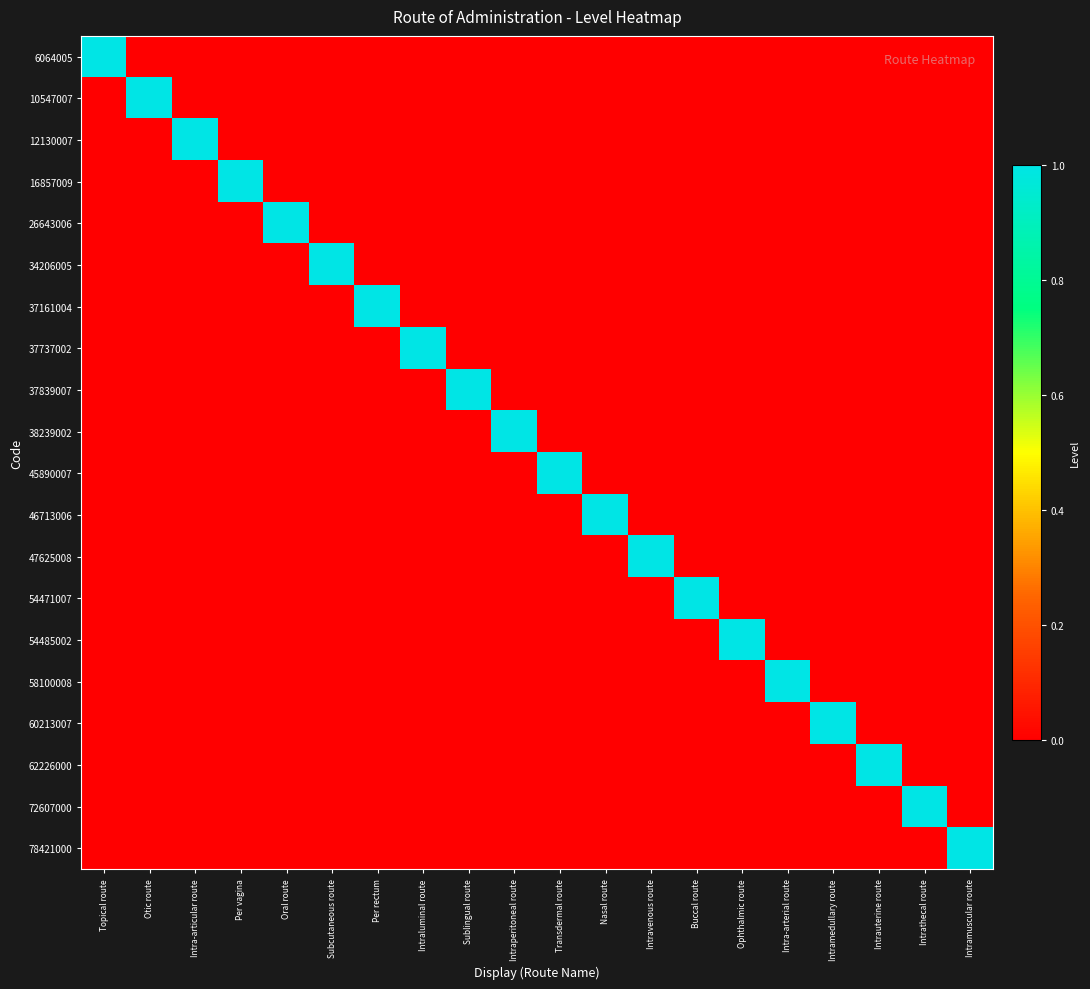

Reading right to left, what are all the values shown in this chart?

6064005: Intramuscular route=0	Intrathecal route=0	Intrauterine route=0	Intramedullary route=0	Intra-arterial route=0	Ophthalmic route=0	Buccal route=0	Intravenous route=0	Nasal route=0	Transdermal route=0	Intraperitoneal route=0	Sublingual route=0	Intraluminal route=0	Per rectum=0	Subcutaneous route=0	Oral route=0	Per vagina=0	Intra-articular route=0	Otic route=0	Topical route=1
10547007: Intramuscular route=0	Intrathecal route=0	Intrauterine route=0	Intramedullary route=0	Intra-arterial route=0	Ophthalmic route=0	Buccal route=0	Intravenous route=0	Nasal route=0	Transdermal route=0	Intraperitoneal route=0	Sublingual route=0	Intraluminal route=0	Per rectum=0	Subcutaneous route=0	Oral route=0	Per vagina=0	Intra-articular route=0	Otic route=1	Topical route=0
12130007: Intramuscular route=0	Intrathecal route=0	Intrauterine route=0	Intramedullary route=0	Intra-arterial route=0	Ophthalmic route=0	Buccal route=0	Intravenous route=0	Nasal route=0	Transdermal route=0	Intraperitoneal route=0	Sublingual route=0	Intraluminal route=0	Per rectum=0	Subcutaneous route=0	Oral route=0	Per vagina=0	Intra-articular route=1	Otic route=0	Topical route=0
16857009: Intramuscular route=0	Intrathecal route=0	Intrauterine route=0	Intramedullary route=0	Intra-arterial route=0	Ophthalmic route=0	Buccal route=0	Intravenous route=0	Nasal route=0	Transdermal route=0	Intraperitoneal route=0	Sublingual route=0	Intraluminal route=0	Per rectum=0	Subcutaneous route=0	Oral route=0	Per vagina=1	Intra-articular route=0	Otic route=0	Topical route=0
26643006: Intramuscular route=0	Intrathecal route=0	Intrauterine route=0	Intramedullary route=0	Intra-arterial route=0	Ophthalmic route=0	Buccal route=0	Intravenous route=0	Nasal route=0	Transdermal route=0	Intraperitoneal route=0	Sublingual route=0	Intraluminal route=0	Per rectum=0	Subcutaneous route=0	Oral route=1	Per vagina=0	Intra-articular route=0	Otic route=0	Topical route=0
34206005: Intramuscular route=0	Intrathecal route=0	Intrauterine route=0	Intramedullary route=0	Intra-arterial route=0	Ophthalmic route=0	Buccal route=0	Intravenous route=0	Nasal route=0	Transdermal route=0	Intraperitoneal route=0	Sublingual route=0	Intraluminal route=0	Per rectum=0	Subcutaneous route=1	Oral route=0	Per vagina=0	Intra-articular route=0	Otic route=0	Topical route=0
37161004: Intramuscular route=0	Intrathecal route=0	Intrauterine route=0	Intramedullary route=0	Intra-arterial route=0	Ophthalmic route=0	Buccal route=0	Intravenous route=0	Nasal route=0	Transdermal route=0	Intraperitoneal route=0	Sublingual route=0	Intraluminal route=0	Per rectum=1	Subcutaneous route=0	Oral route=0	Per vagina=0	Intra-articular route=0	Otic route=0	Topical route=0
37737002: Intramuscular route=0	Intrathecal route=0	Intrauterine route=0	Intramedullary route=0	Intra-arterial route=0	Ophthalmic route=0	Buccal route=0	Intravenous route=0	Nasal route=0	Transdermal route=0	Intraperitoneal route=0	Sublingual route=0	Intraluminal route=1	Per rectum=0	Subcutaneous route=0	Oral route=0	Per vagina=0	Intra-articular route=0	Otic route=0	Topical route=0
37839007: Intramuscular route=0	Intrathecal route=0	Intrauterine route=0	Intramedullary route=0	Intra-arterial route=0	Ophthalmic route=0	Buccal route=0	Intravenous route=0	Nasal route=0	Transdermal route=0	Intraperitoneal route=0	Sublingual route=1	Intraluminal route=0	Per rectum=0	Subcutaneous route=0	Oral route=0	Per vagina=0	Intra-articular route=0	Otic route=0	Topical route=0
38239002: Intramuscular route=0	Intrathecal route=0	Intrauterine route=0	Intramedullary route=0	Intra-arterial route=0	Ophthalmic route=0	Buccal route=0	Intravenous route=0	Nasal route=0	Transdermal route=0	Intraperitoneal route=1	Sublingual route=0	Intraluminal route=0	Per rectum=0	Subcutaneous route=0	Oral route=0	Per vagina=0	Intra-articular route=0	Otic route=0	Topical route=0
45890007: Intramuscular route=0	Intrathecal route=0	Intrauterine route=0	Intramedullary route=0	Intra-arterial route=0	Ophthalmic route=0	Buccal route=0	Intravenous route=0	Nasal route=0	Transdermal route=1	Intraperitoneal route=0	Sublingual route=0	Intraluminal route=0	Per rectum=0	Subcutaneous route=0	Oral route=0	Per vagina=0	Intra-articular route=0	Otic route=0	Topical route=0
46713006: Intramuscular route=0	Intrathecal route=0	Intrauterine route=0	Intramedullary route=0	Intra-arterial route=0	Ophthalmic route=0	Buccal route=0	Intravenous route=0	Nasal route=1	Transdermal route=0	Intraperitoneal route=0	Sublingual route=0	Intraluminal route=0	Per rectum=0	Subcutaneous route=0	Oral route=0	Per vagina=0	Intra-articular route=0	Otic route=0	Topical route=0
47625008: Intramuscular route=0	Intrathecal route=0	Intrauterine route=0	Intramedullary route=0	Intra-arterial route=0	Ophthalmic route=0	Buccal route=0	Intravenous route=1	Nasal route=0	Transdermal route=0	Intraperitoneal route=0	Sublingual route=0	Intraluminal route=0	Per rectum=0	Subcutaneous route=0	Oral route=0	Per vagina=0	Intra-articular route=0	Otic route=0	Topical route=0
54471007: Intramuscular route=0	Intrathecal route=0	Intrauterine route=0	Intramedullary route=0	Intra-arterial route=0	Ophthalmic route=0	Buccal route=1	Intravenous route=0	Nasal route=0	Transdermal route=0	Intraperitoneal route=0	Sublingual route=0	Intraluminal route=0	Per rectum=0	Subcutaneous route=0	Oral route=0	Per vagina=0	Intra-articular route=0	Otic route=0	Topical route=0
54485002: Intramuscular route=0	Intrathecal route=0	Intrauterine route=0	Intramedullary route=0	Intra-arterial route=0	Ophthalmic route=1	Buccal route=0	Intravenous route=0	Nasal route=0	Transdermal route=0	Intraperitoneal route=0	Sublingual route=0	Intraluminal route=0	Per rectum=0	Subcutaneous route=0	Oral route=0	Per vagina=0	Intra-articular route=0	Otic route=0	Topical route=0
58100008: Intramuscular route=0	Intrathecal route=0	Intrauterine route=0	Intramedullary route=0	Intra-arterial route=1	Ophthalmic route=0	Buccal route=0	Intravenous route=0	Nasal route=0	Transdermal route=0	Intraperitoneal route=0	Sublingual route=0	Intraluminal route=0	Per rectum=0	Subcutaneous route=0	Oral route=0	Per vagina=0	Intra-articular route=0	Otic route=0	Topical route=0
60213007: Intramuscular route=0	Intrathecal route=0	Intrauterine route=0	Intramedullary route=1	Intra-arterial route=0	Ophthalmic route=0	Buccal route=0	Intravenous route=0	Nasal route=0	Transdermal route=0	Intraperitoneal route=0	Sublingual route=0	Intraluminal route=0	Per rectum=0	Subcutaneous route=0	Oral route=0	Per vagina=0	Intra-articular route=0	Otic route=0	Topical route=0
62226000: Intramuscular route=0	Intrathecal route=0	Intrauterine route=1	Intramedullary route=0	Intra-arterial route=0	Ophthalmic route=0	Buccal route=0	Intravenous route=0	Nasal route=0	Transdermal route=0	Intraperitoneal route=0	Sublingual route=0	Intraluminal route=0	Per rectum=0	Subcutaneous route=0	Oral route=0	Per vagina=0	Intra-articular route=0	Otic route=0	Topical route=0
72607000: Intramuscular route=0	Intrathecal route=1	Intrauterine route=0	Intramedullary route=0	Intra-arterial route=0	Ophthalmic route=0	Buccal route=0	Intravenous route=0	Nasal route=0	Transdermal route=0	Intraperitoneal route=0	Sublingual route=0	Intraluminal route=0	Per rectum=0	Subcutaneous route=0	Oral route=0	Per vagina=0	Intra-articular route=0	Otic route=0	Topical route=0
78421000: Intramuscular route=1	Intrathecal route=0	Intrauterine route=0	Intramedullary route=0	Intra-arterial route=0	Ophthalmic route=0	Buccal route=0	Intravenous route=0	Nasal route=0	Transdermal route=0	Intraperitoneal route=0	Sublingual route=0	Intraluminal route=0	Per rectum=0	Subcutaneous route=0	Oral route=0	Per vagina=0	Intra-articular route=0	Otic route=0	Topical route=0